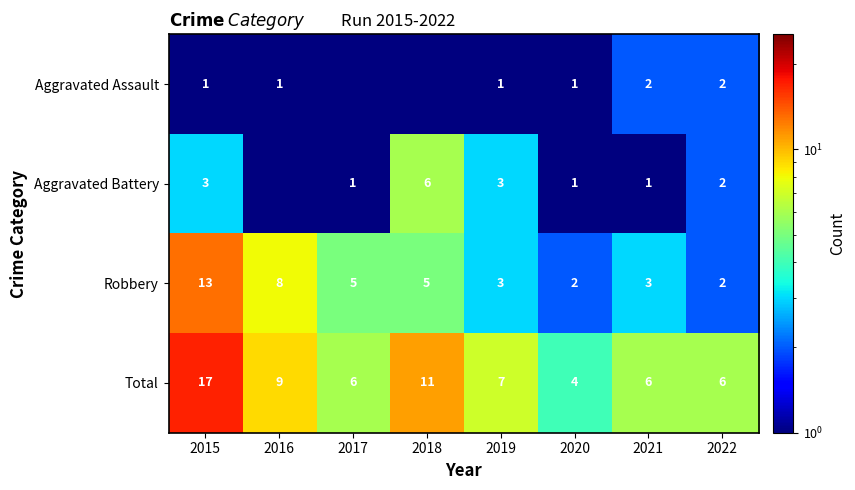

What is the sum of all Robbery values?

41.0